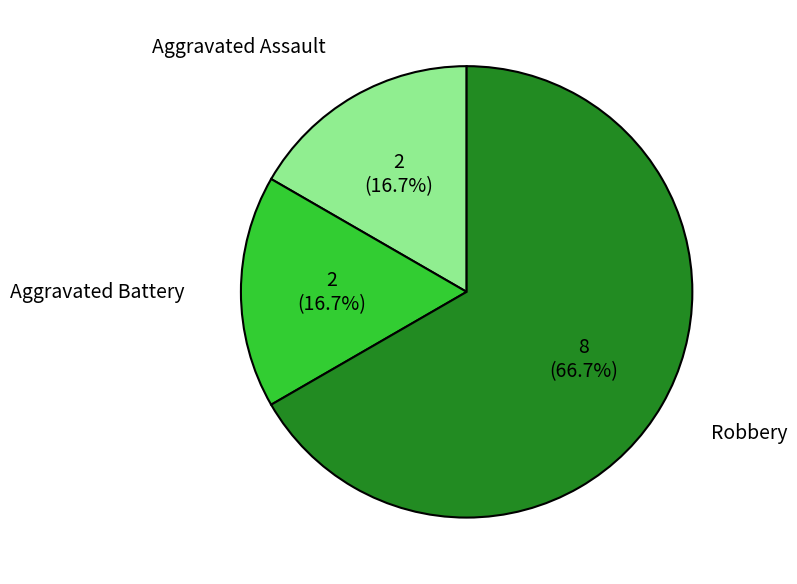

True or false: Robbery accounts for 67% of the total.

True